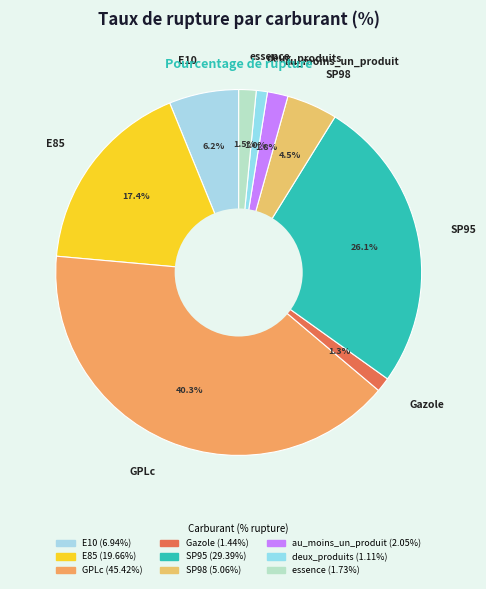

Count the number of slices in the pie.

9